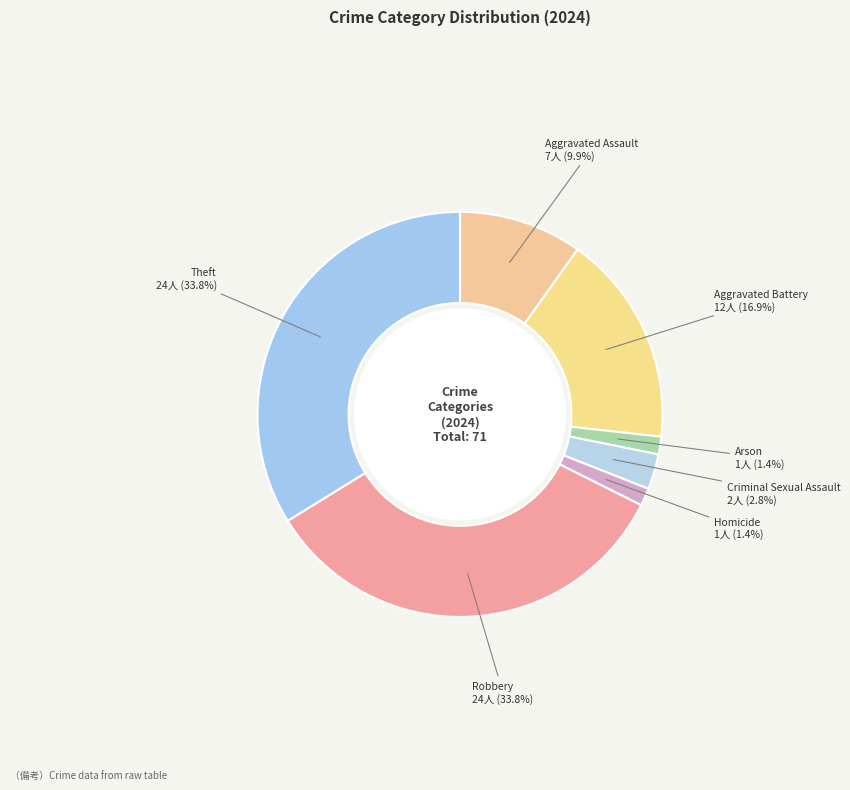

Is there any slice that represents more than half of the pie?

No